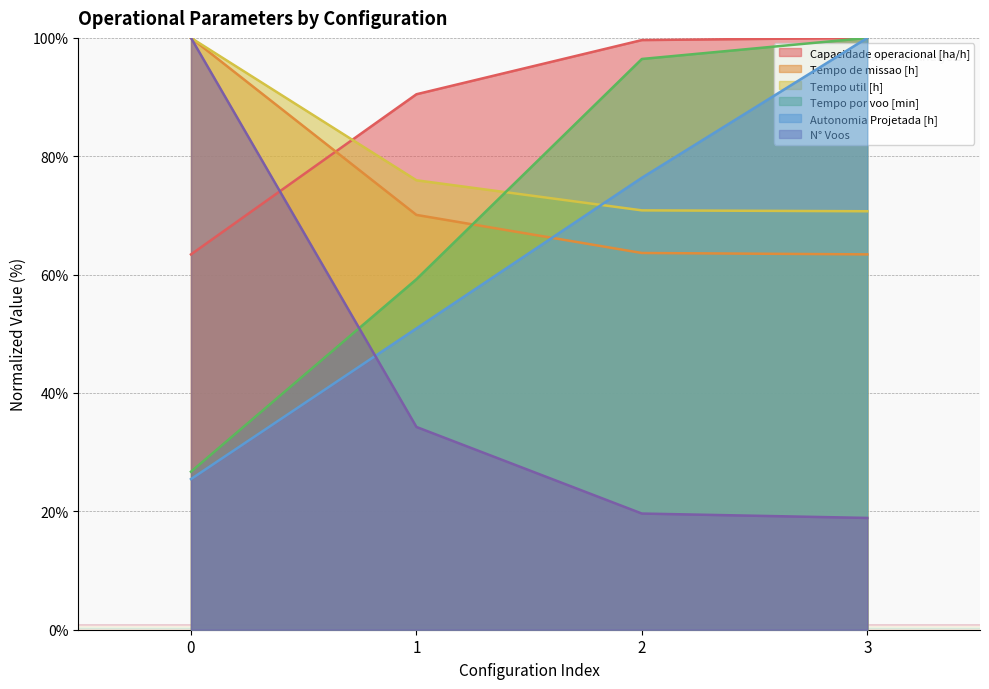

Count the number of categories in the chart.

4